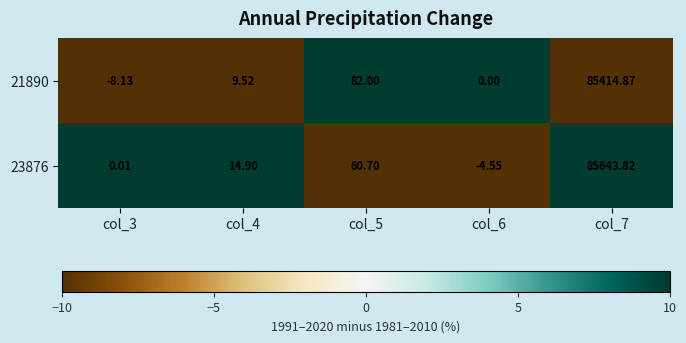

List the series in order of their overall mean, lowest first.

21890, 23876